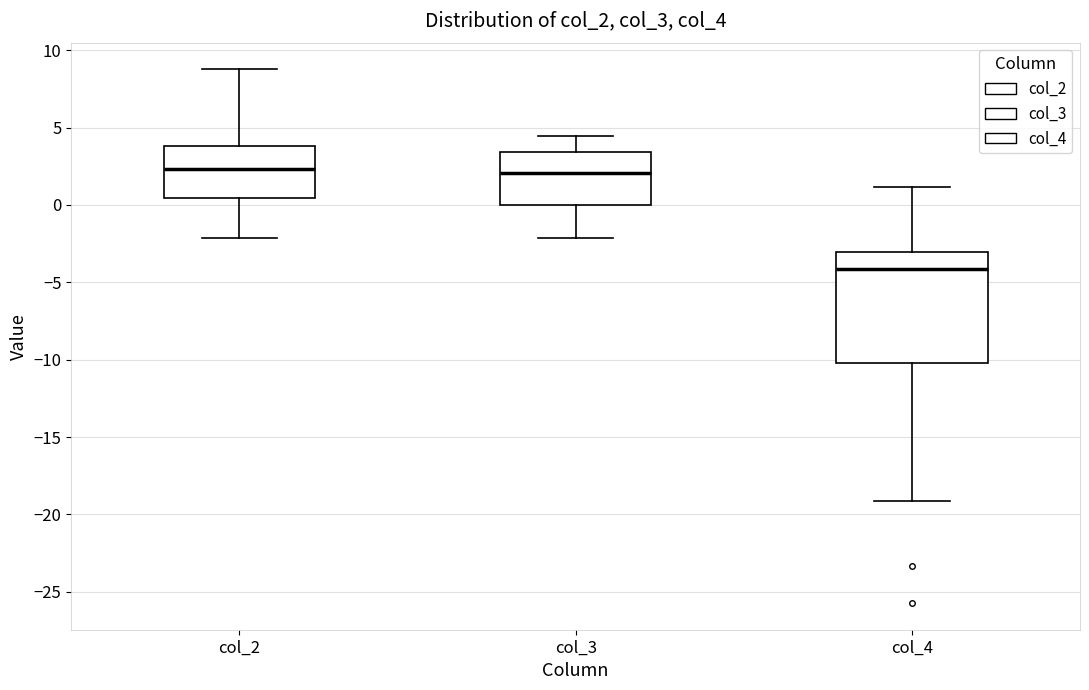

Which box is the tallest, from its lower edge to its upper edge?

col_4